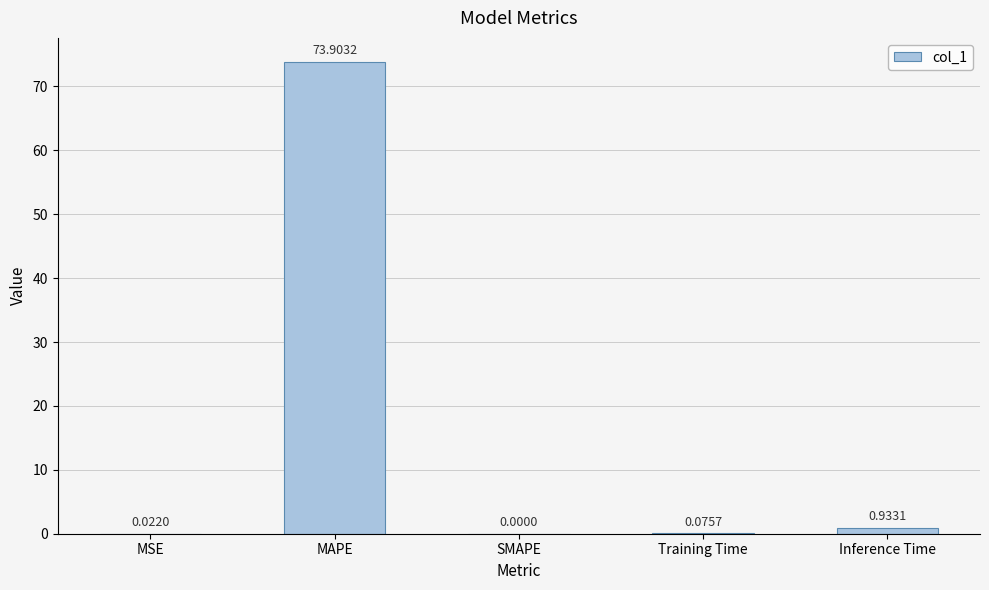

Is it true that the value at MAPE is 117.1?

False